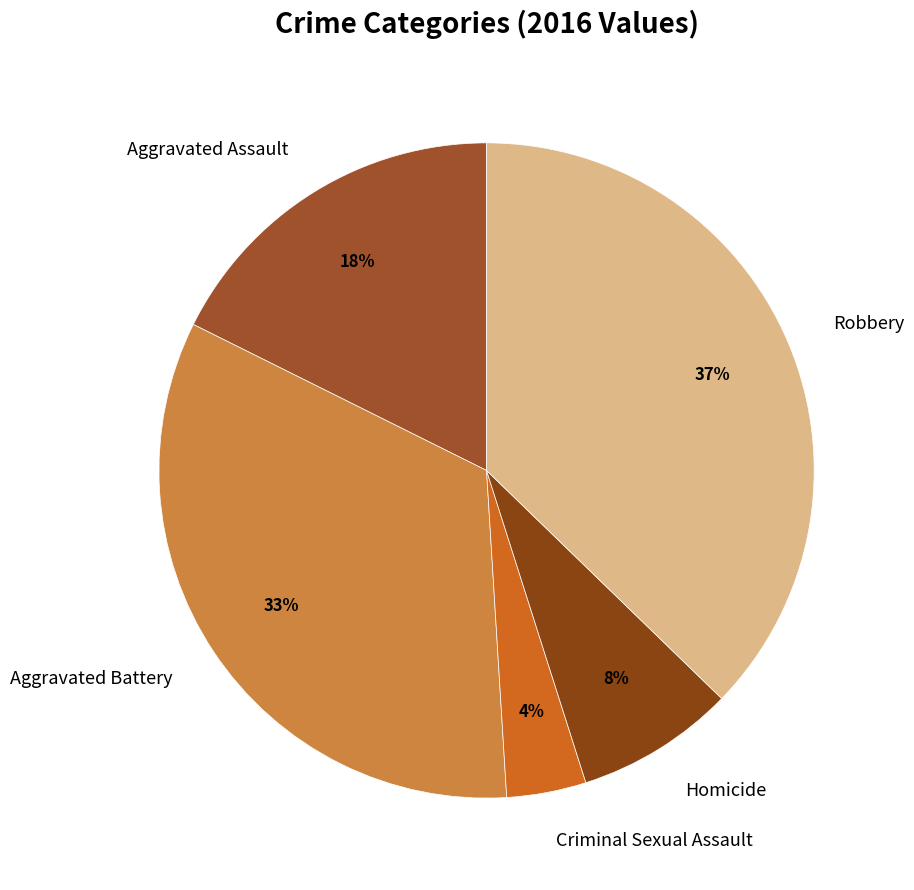

To the nearest percent, what is the difference between the Aggravated Assault and Criminal Sexual Assault slice percentages?

14%